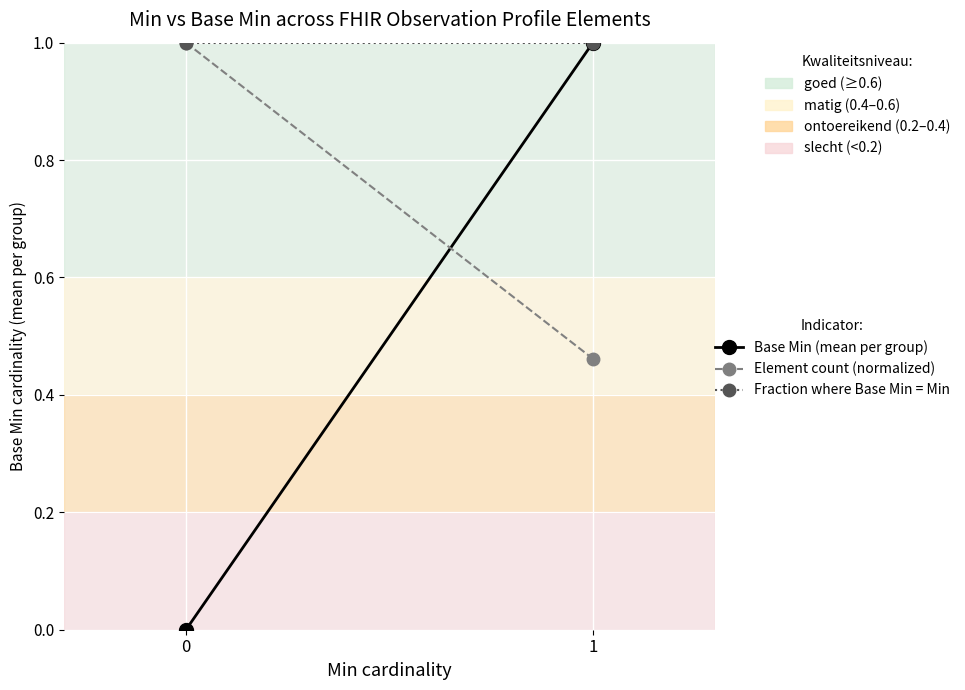

The Fraction where Base Min = Min series shows 0.2 at 0. True or false?

False